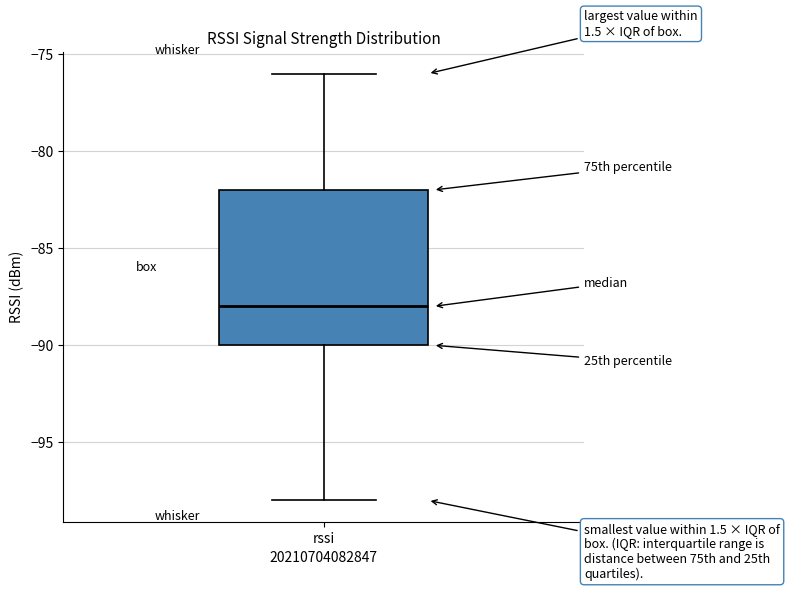

Where does the upper whisker of the box for rssi end on the y-axis? The values are not printed on the chart, so give them approximately, as read against the axis.

-76